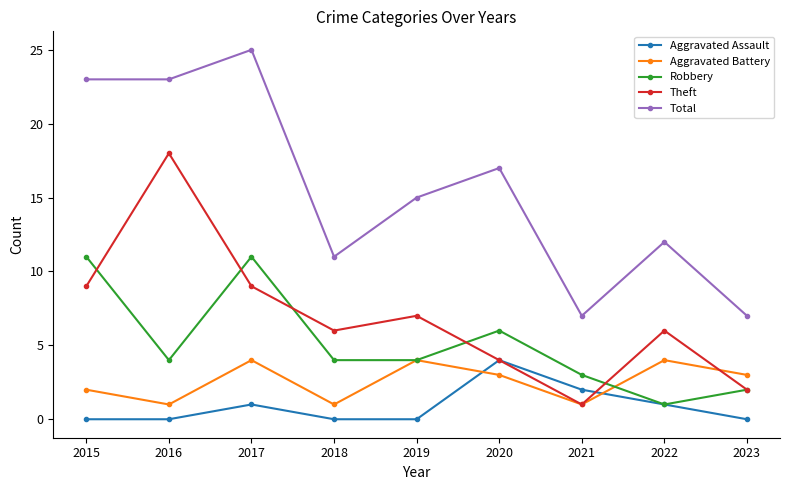

Is it true that Aggravated Assault equals 2 at 2021?

True